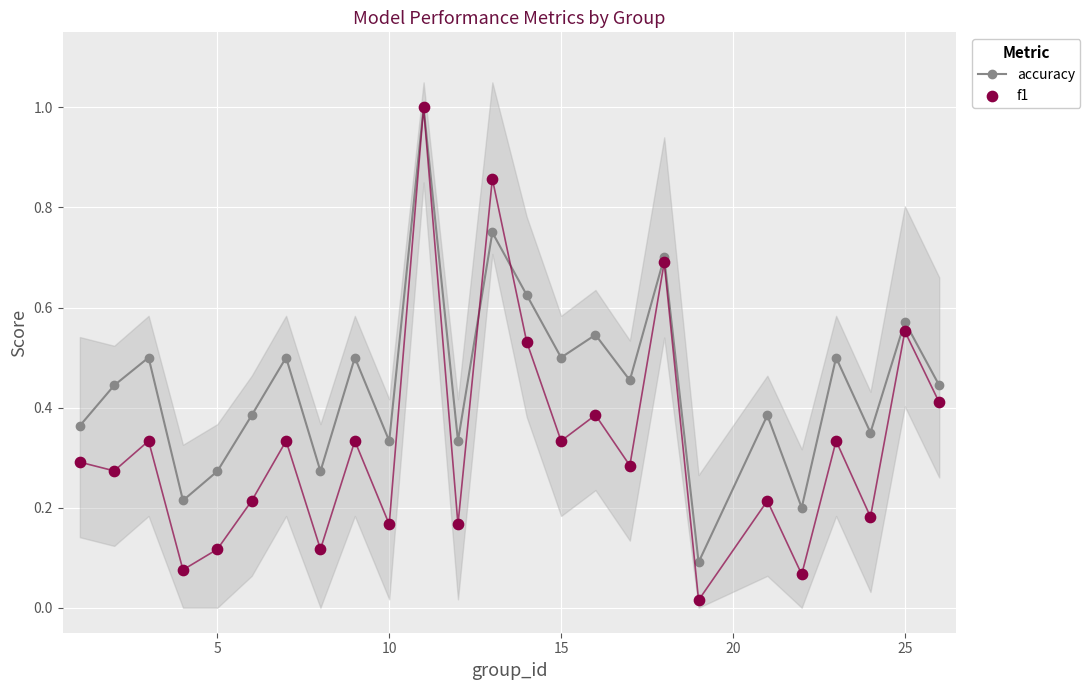

At how many categories does at least one series exceed 0?

25